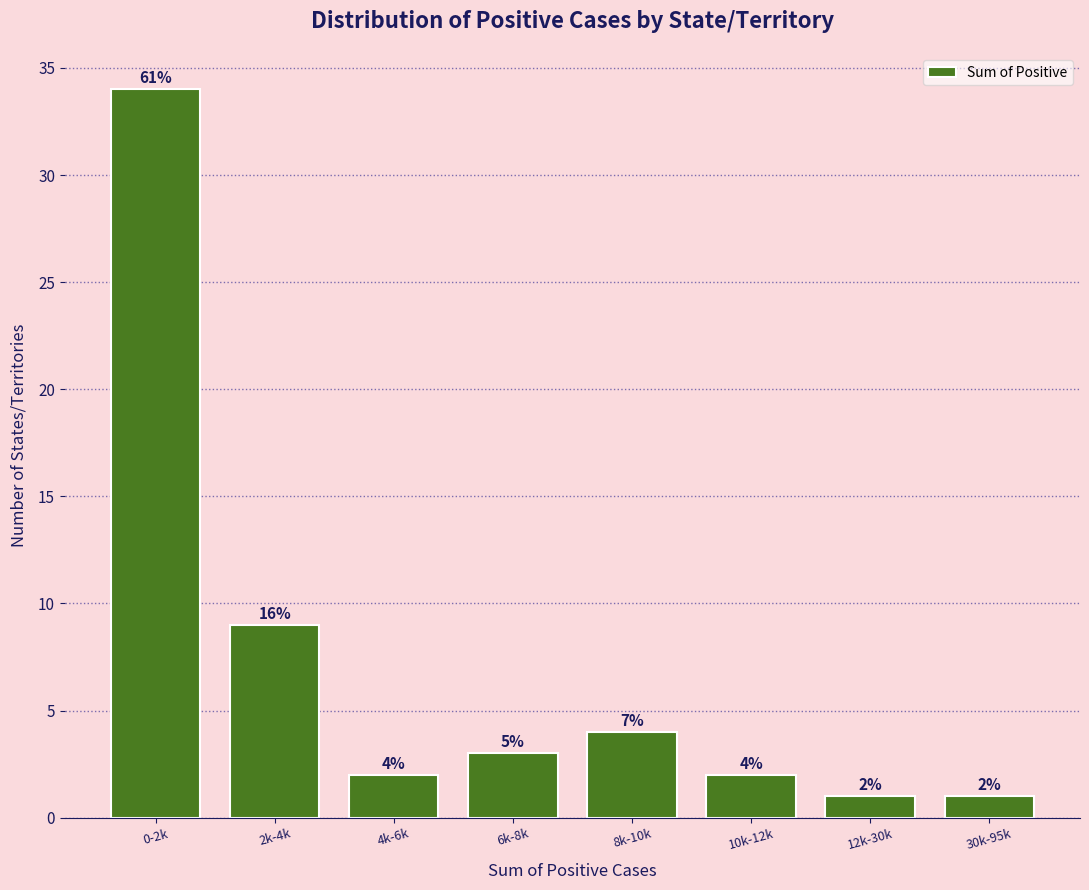

Reading right to left, extract all data points from this chart.

30k-95k=1	12k-30k=1	10k-12k=2	8k-10k=4	6k-8k=3	4k-6k=2	2k-4k=9	0-2k=34